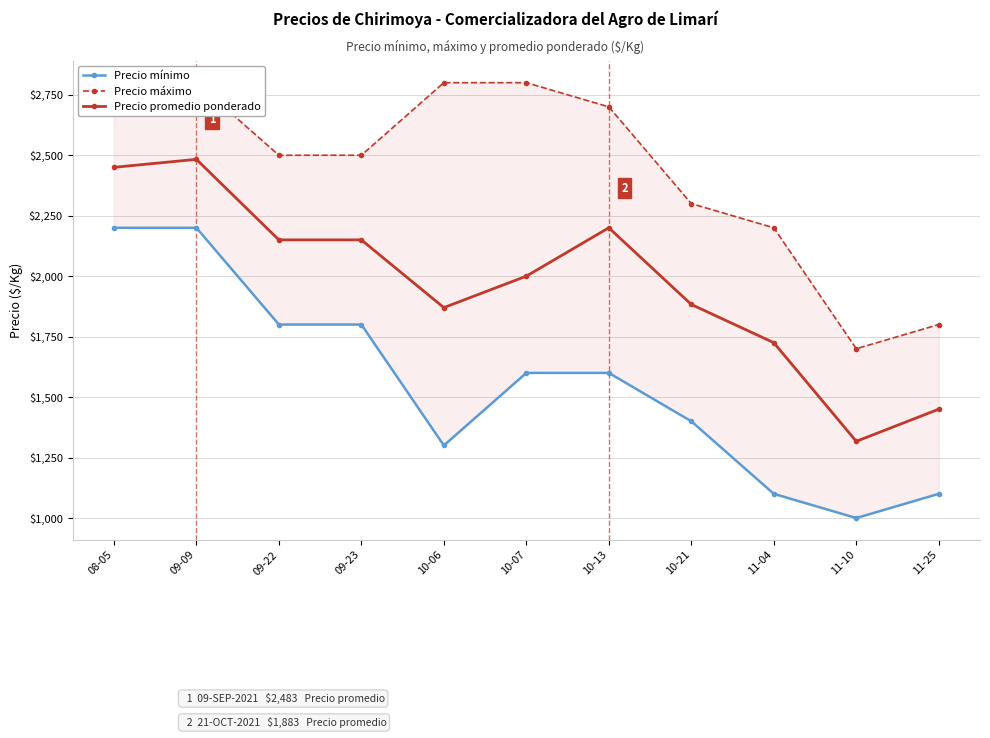

At which label does Precio máximo reach its minimum?

11-10